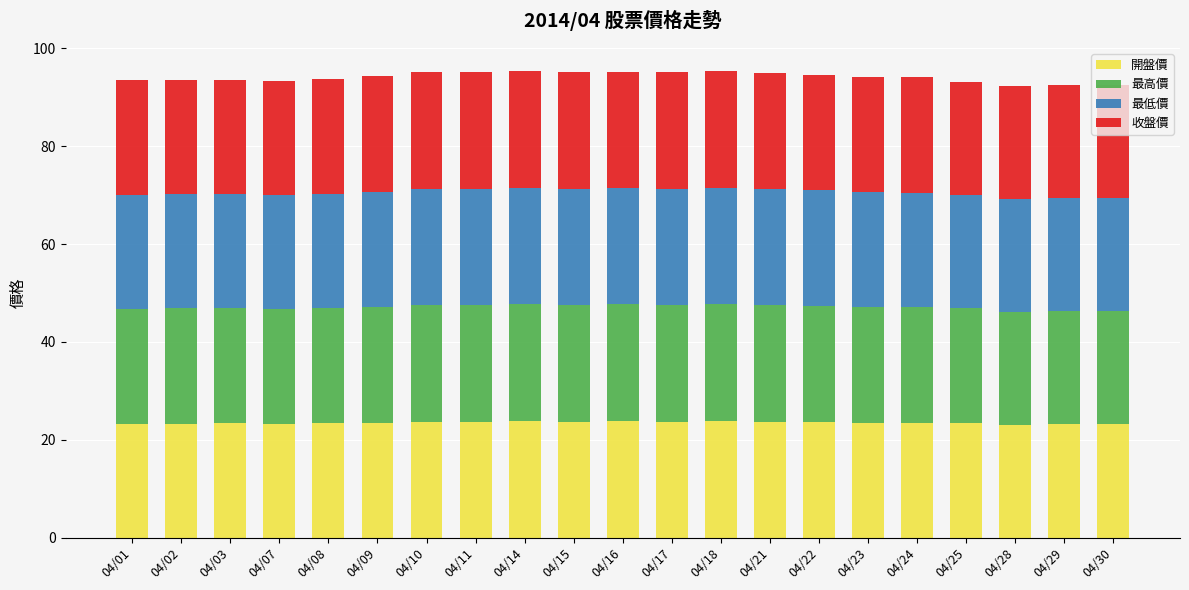

What is the sum of all 開盤價 values?

493.8